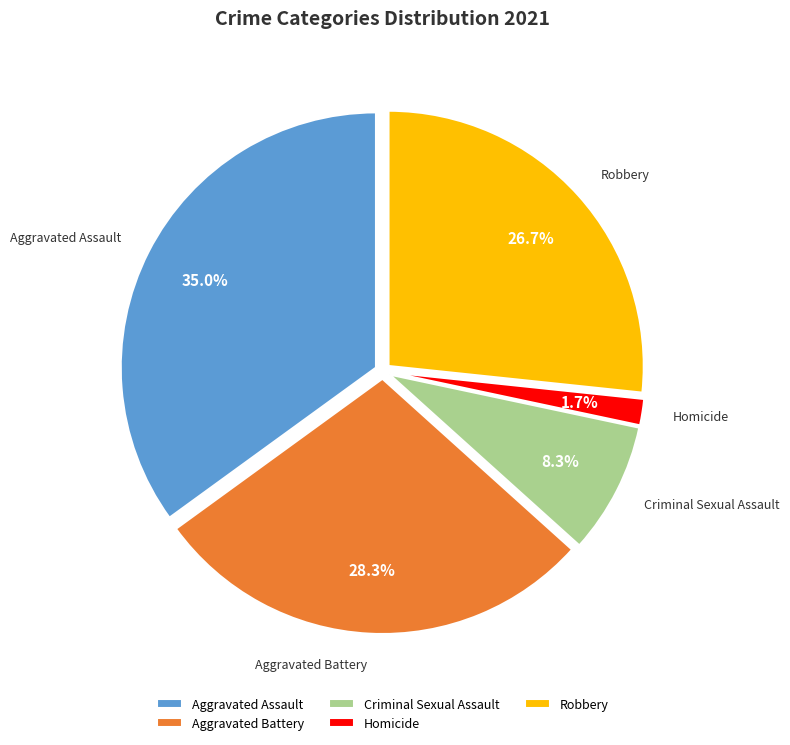

The Criminal Sexual Assault slice represents 3% of the pie. True or false?

False